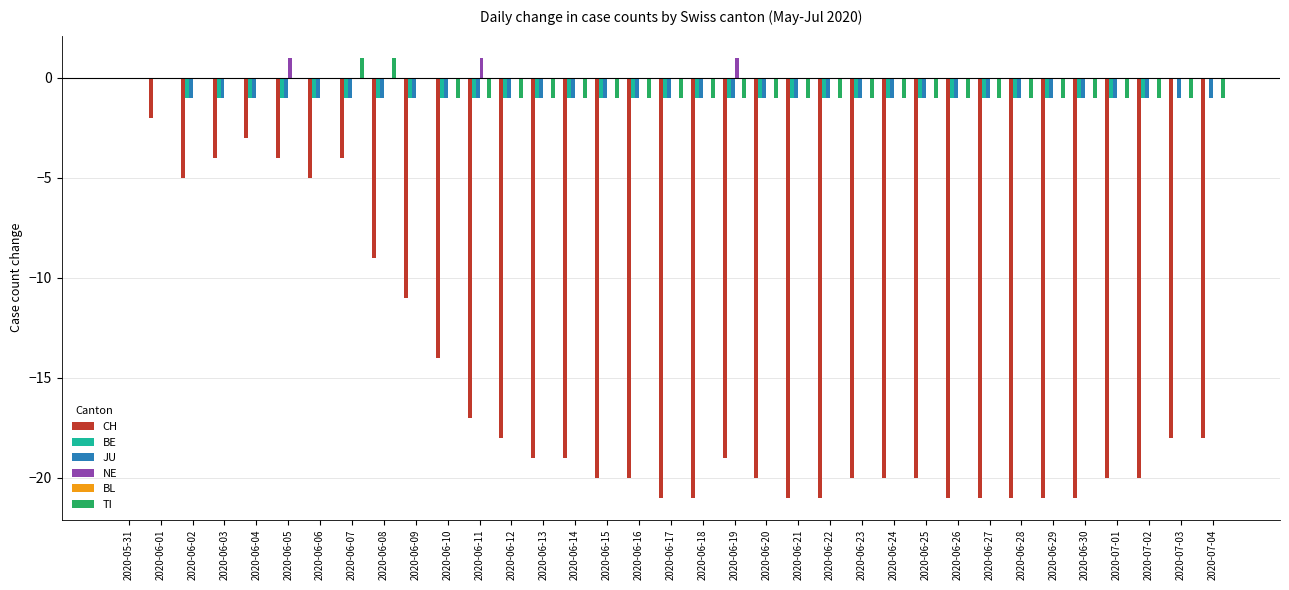

The value of BE at 2020-06-07 is -1. True or false?

True